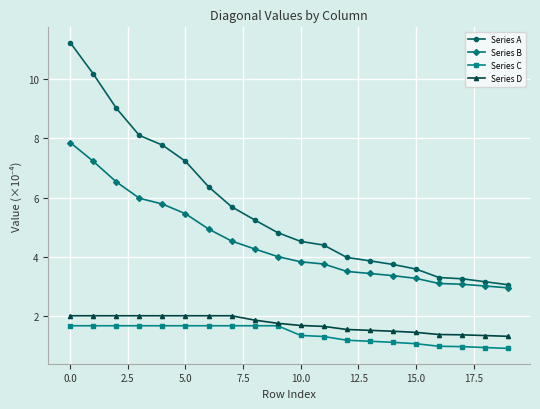

What is the value of the Series B point at the 9th from the left?

4.3